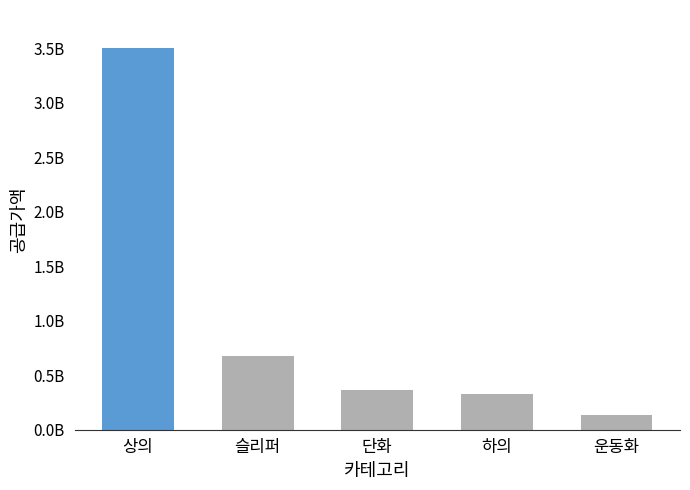

How many distinct data groups are displayed?

1